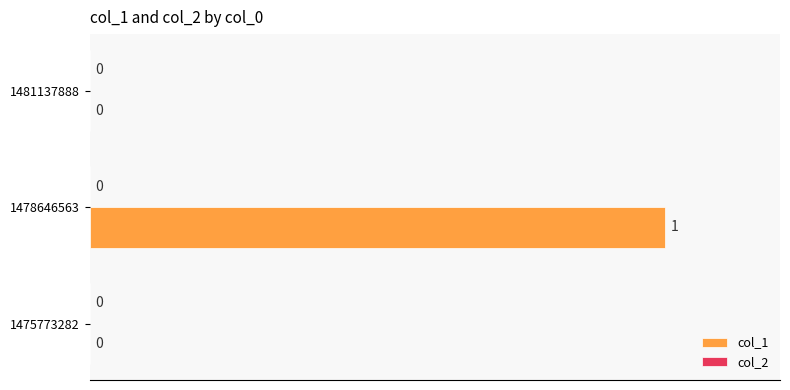

What is the greatest value displayed?

1